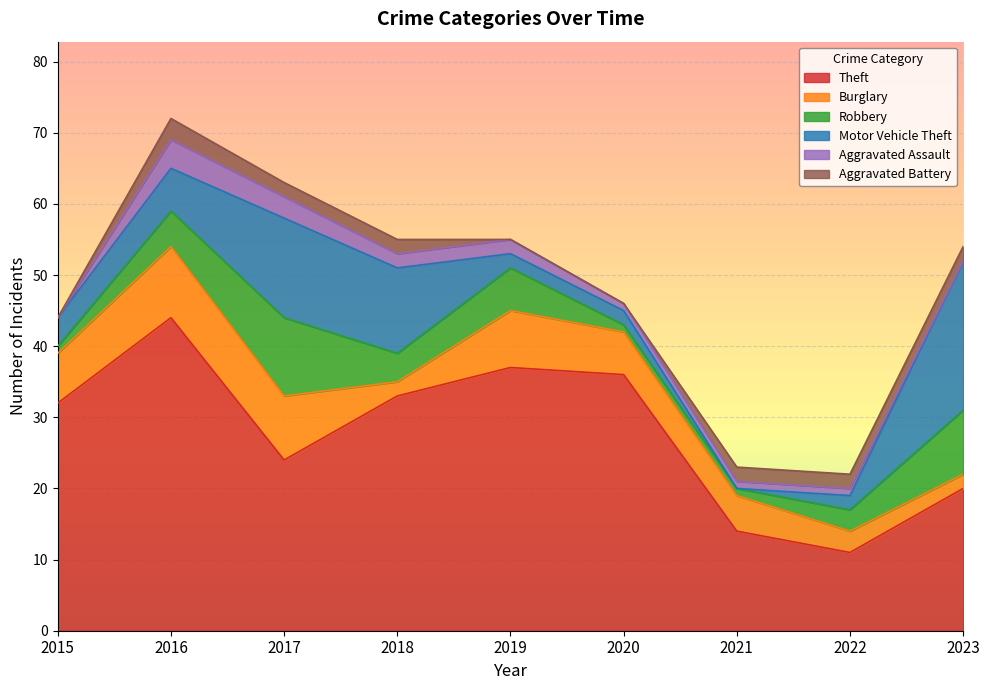

What is the average value of the Aggravated Battery series?

1